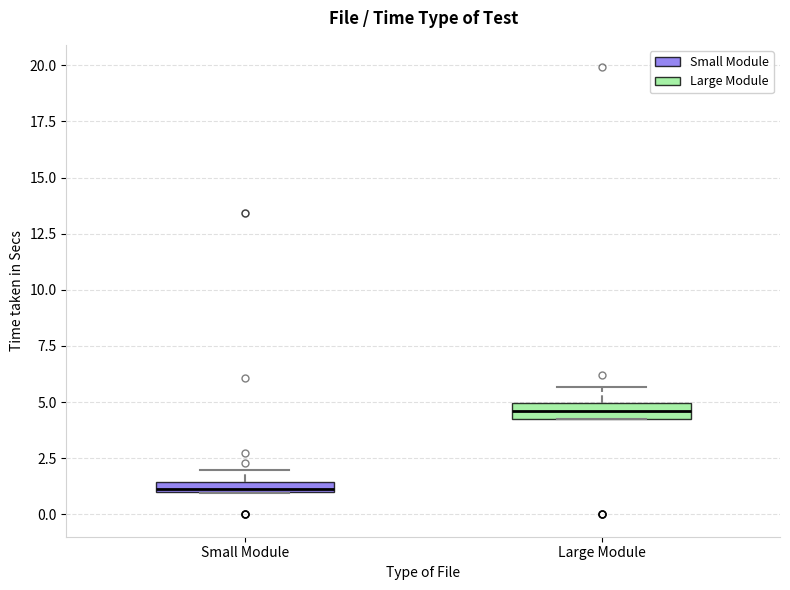

Which box has the lowest median line?

Small Module